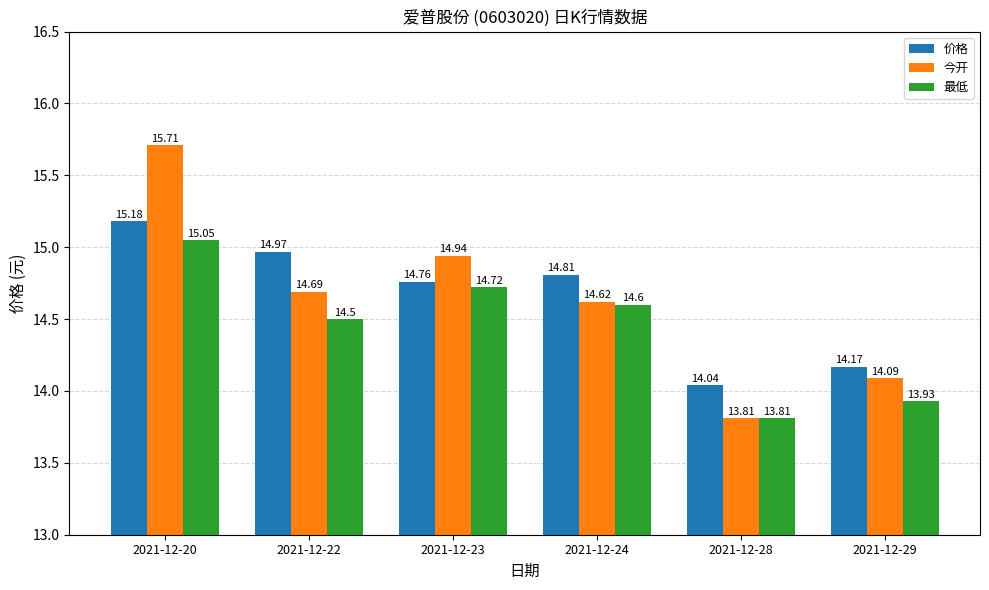

List the labels in order of 价格 value, smallest first.

2021-12-28, 2021-12-29, 2021-12-23, 2021-12-24, 2021-12-22, 2021-12-20